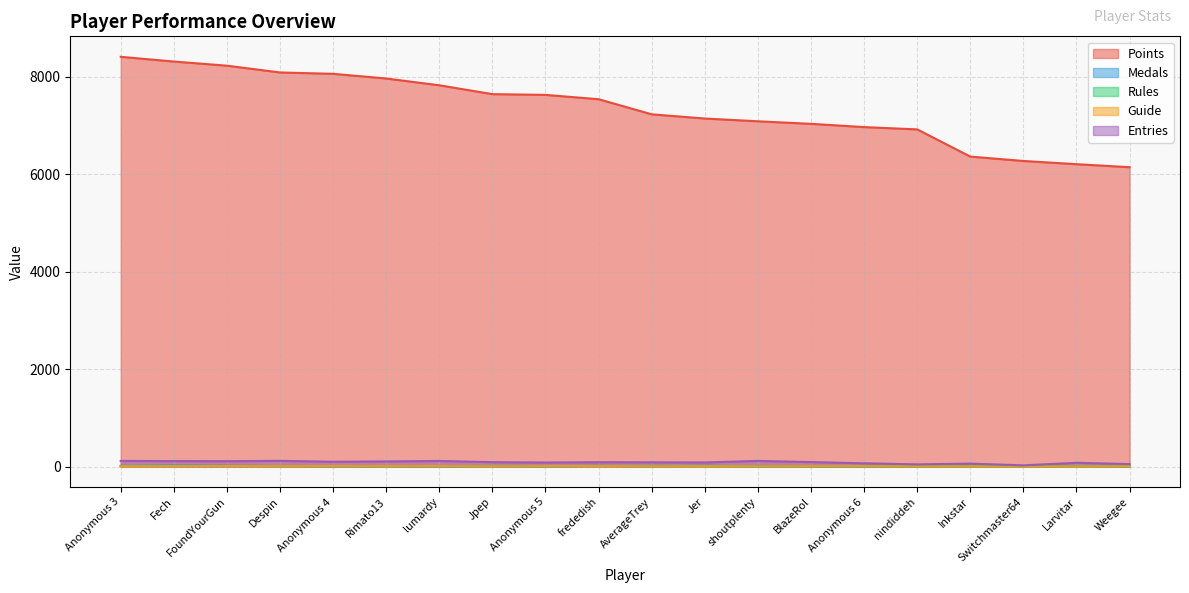

True or false: Entries has a value of 89 at Jpep.

True